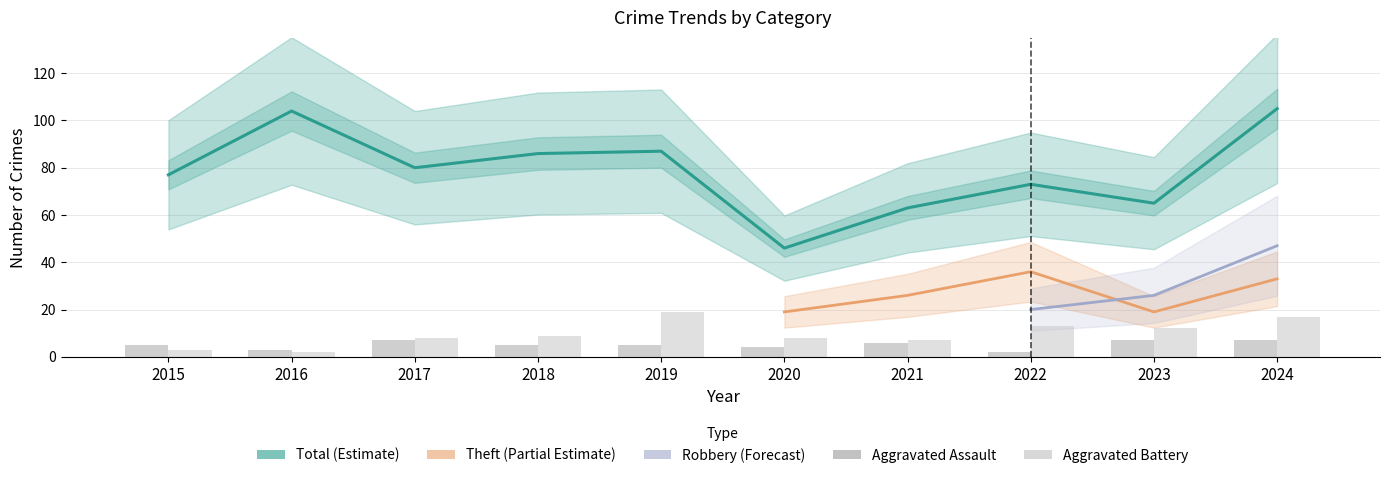

How many values in the Aggravated Assault series are below 5?

3